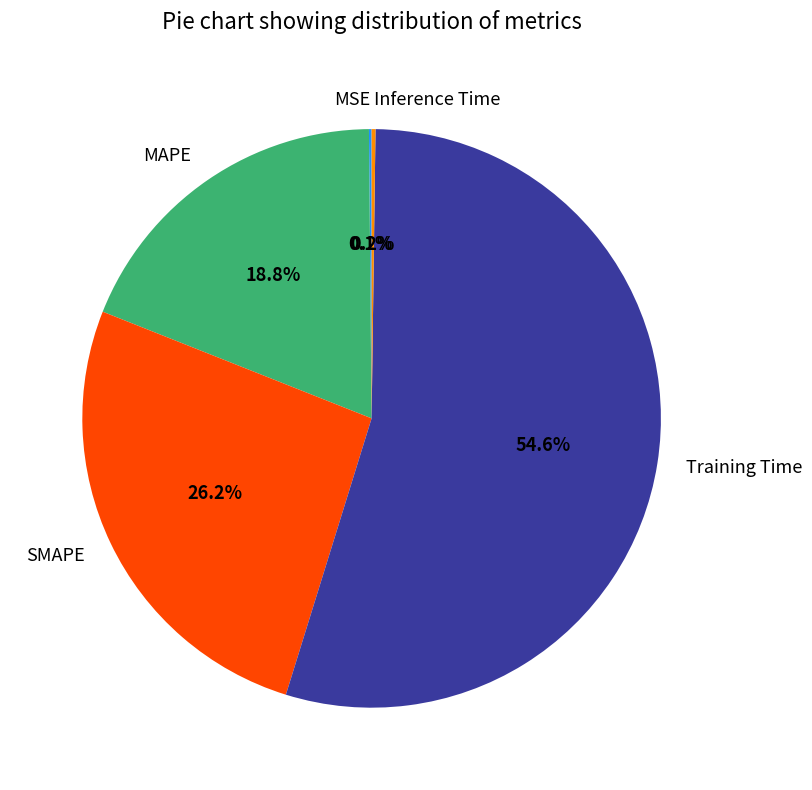

What percentage is NOT represented by MAPE?

81.2%